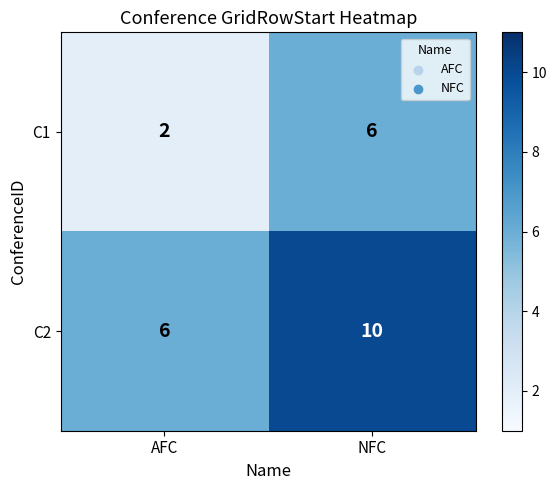

What is the greatest value displayed?

10